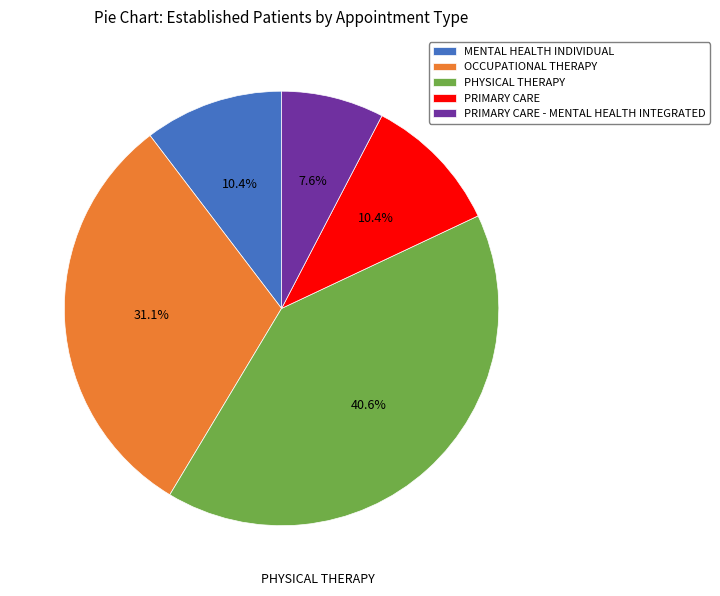

Which category has the biggest portion of the pie?

PHYSICAL THERAPY